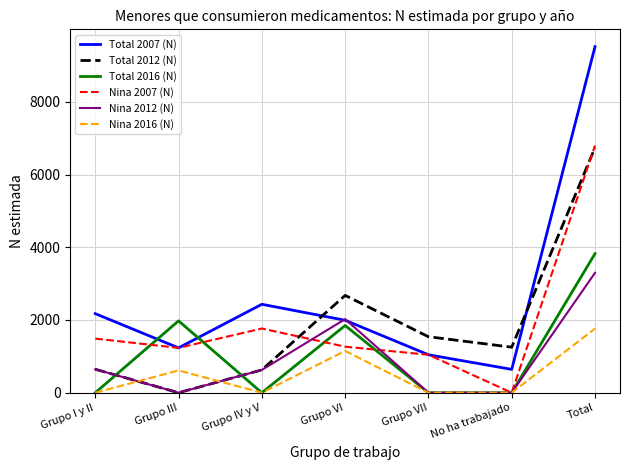

Which series changed the most between Grupo I y II and Grupo VI?

Total 2012 (N)